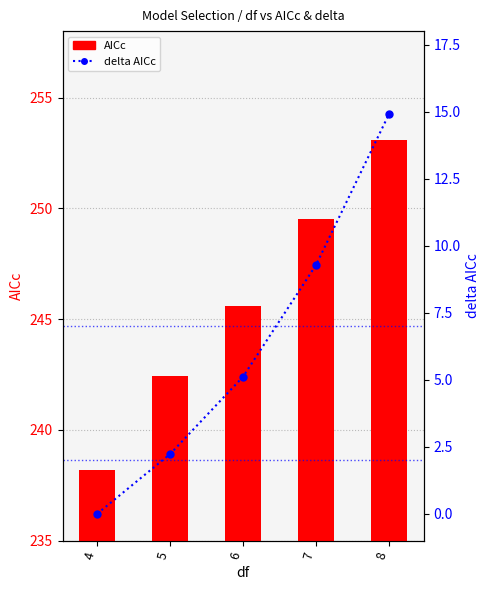

List the series in order of their overall mean, highest first.

AICc, delta AICc